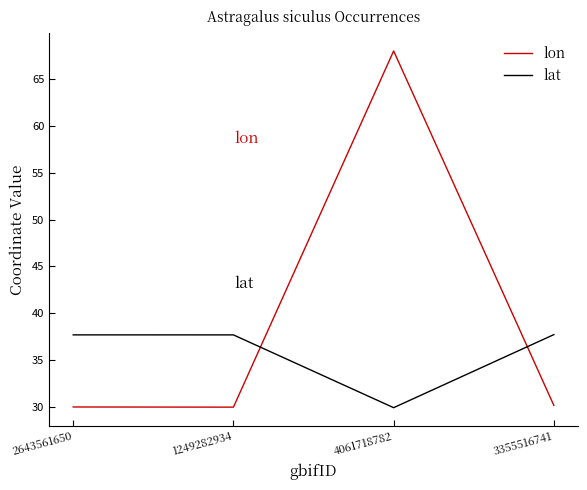

How many values in the lat series exceed 37?

3